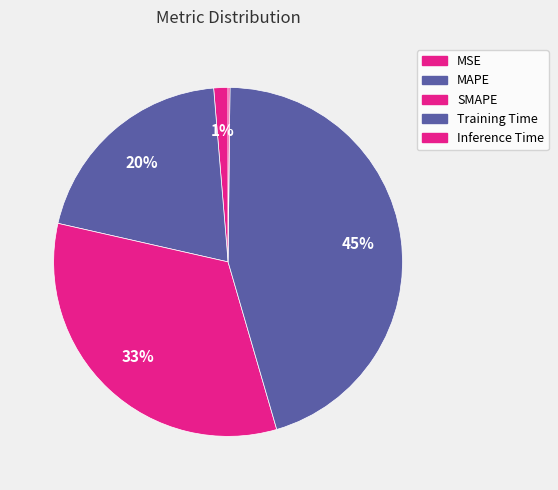

Is there any slice that represents more than half of the pie?

No